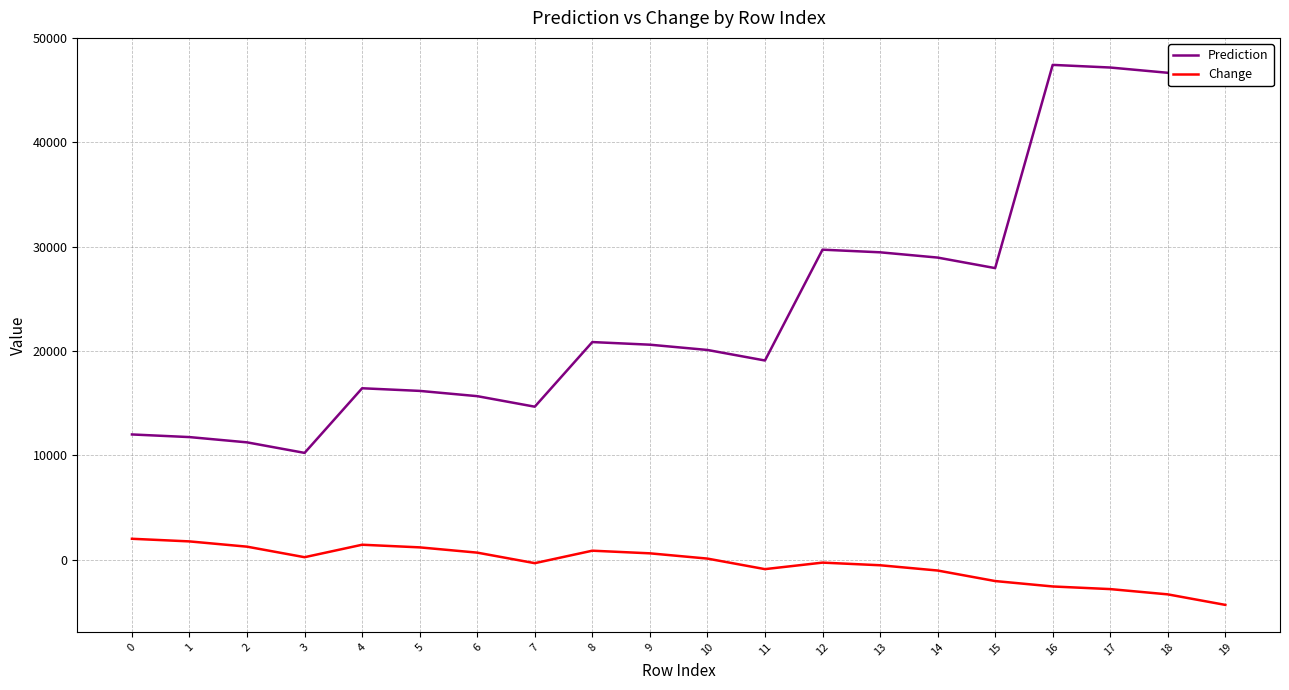

Where does the Prediction series first go above 20607?

8